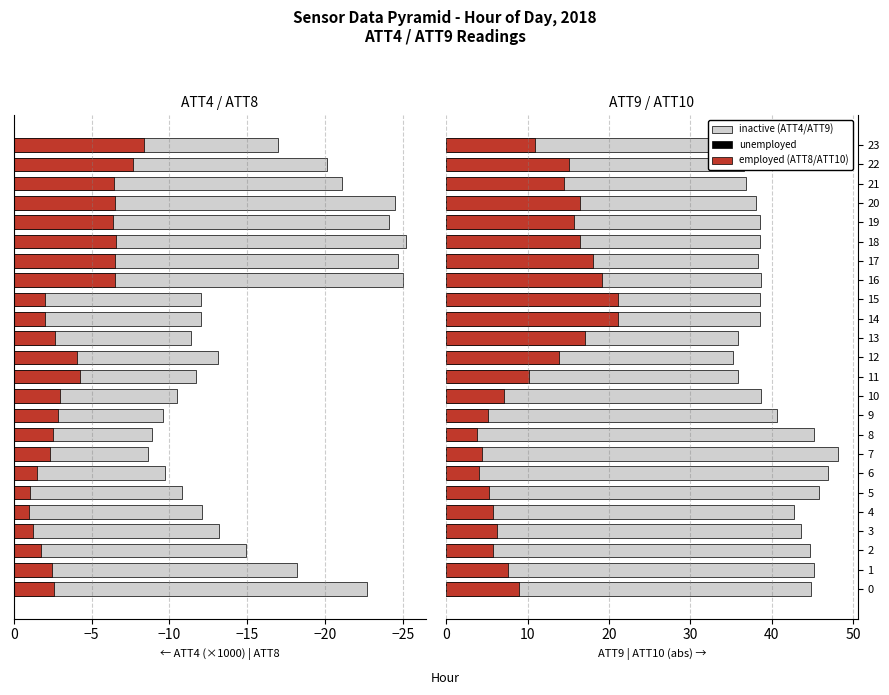

What is the total value across all series at 18?

23.1